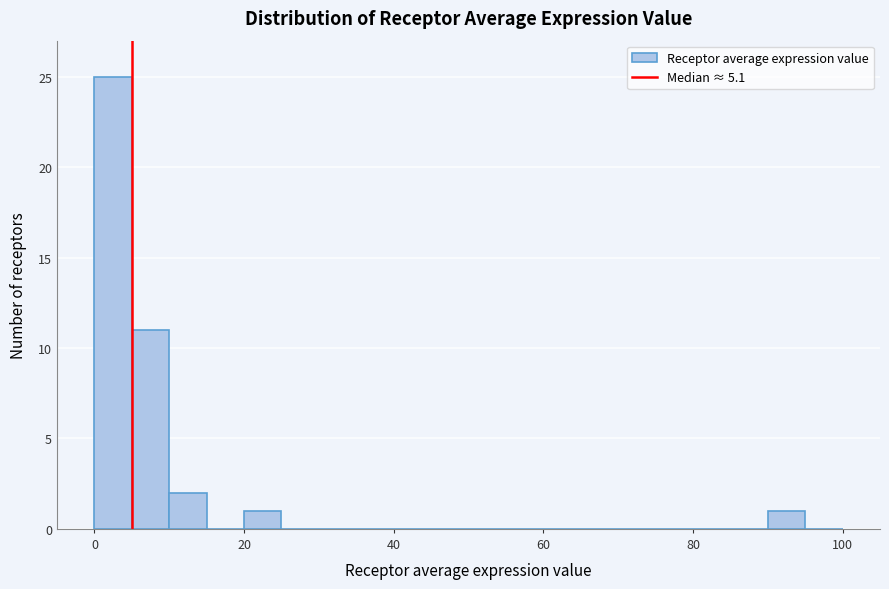

Read against the x-axis, roughly where is the centre of the tallest bar?

2